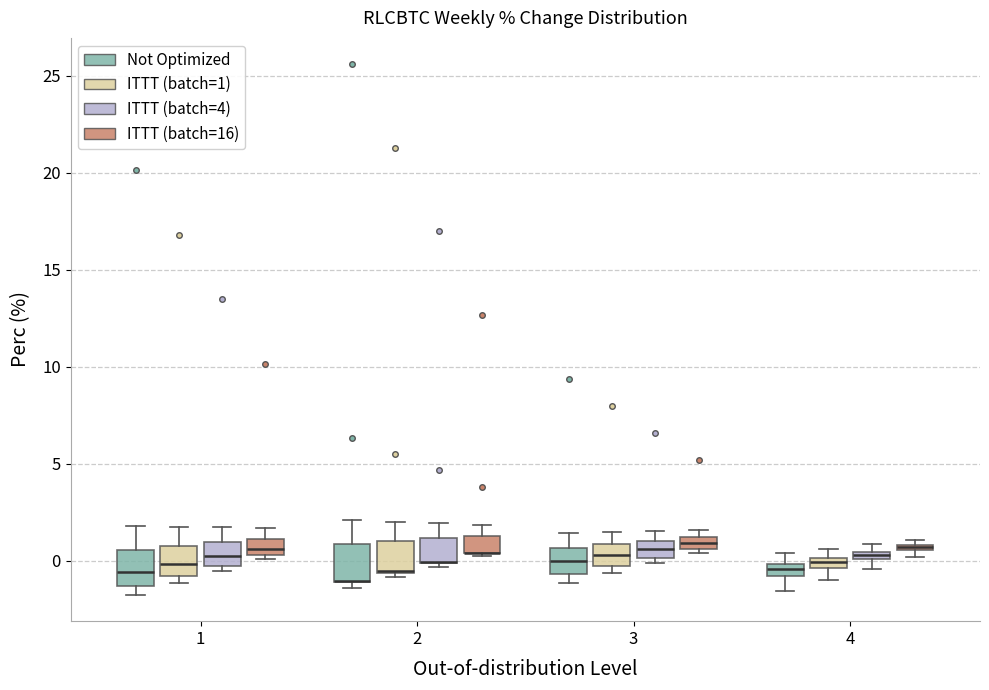

Where is the lower edge of the box for 1 (Not Optimized) on the y-axis? The values are not printed on the chart, so give them approximately, as read against the axis.

-1.5